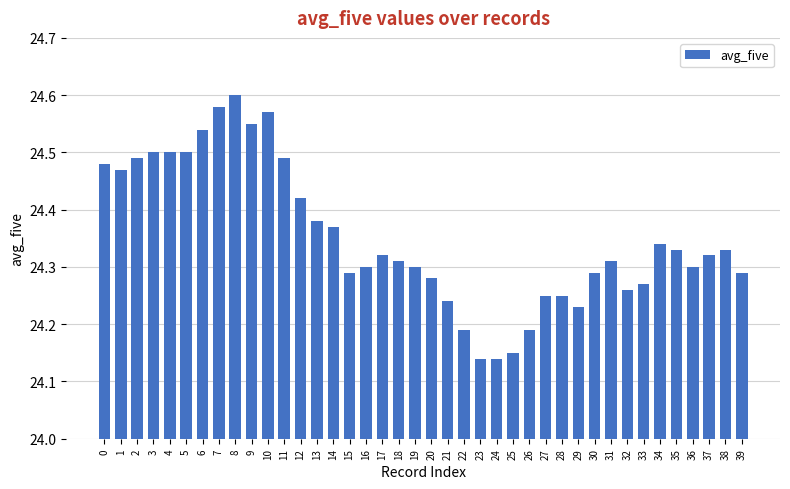

Which category has the highest value across all series?

8